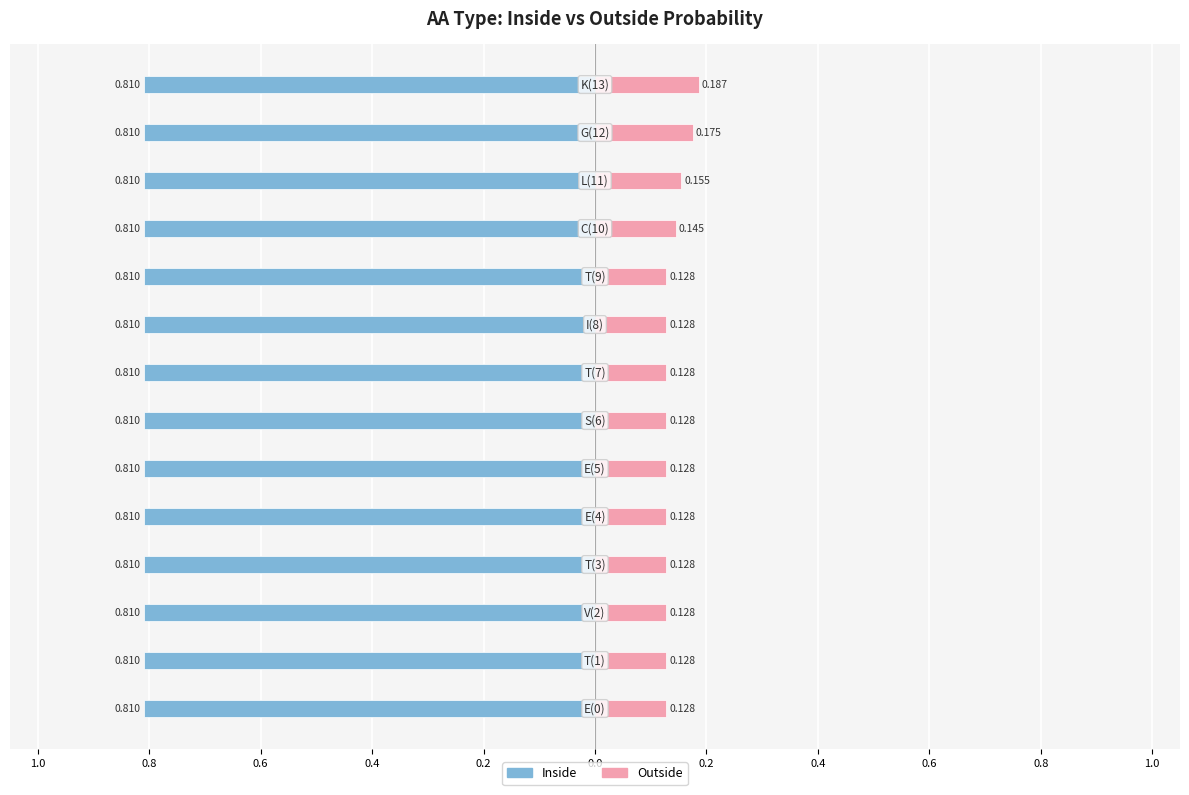

At how many categories does at least one series exceed 0?

14